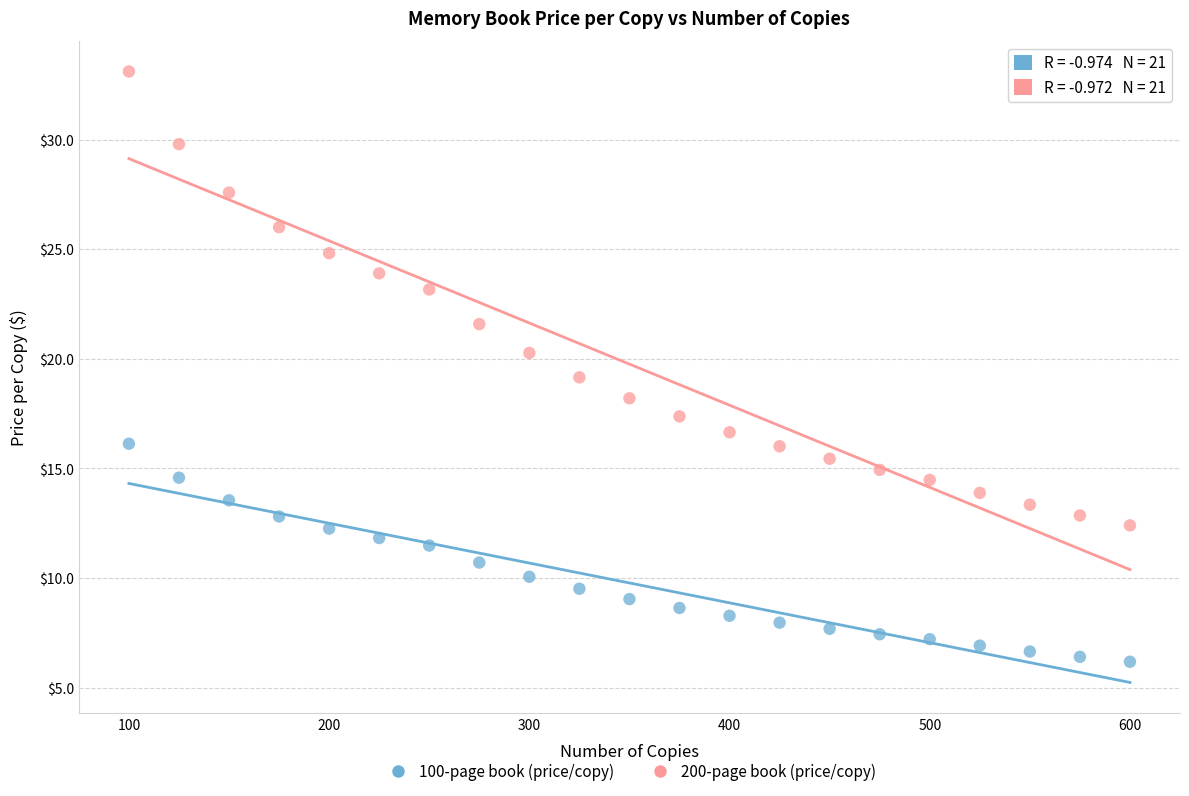

What are all the series names shown in the legend?

100-page book (price/copy), 200-page book (price/copy)